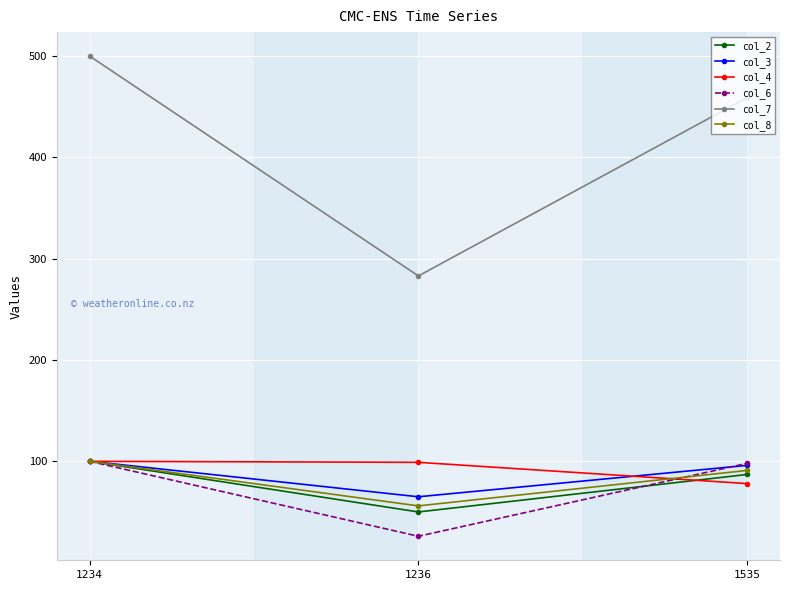

What is the highest value of the col_2 series?

100